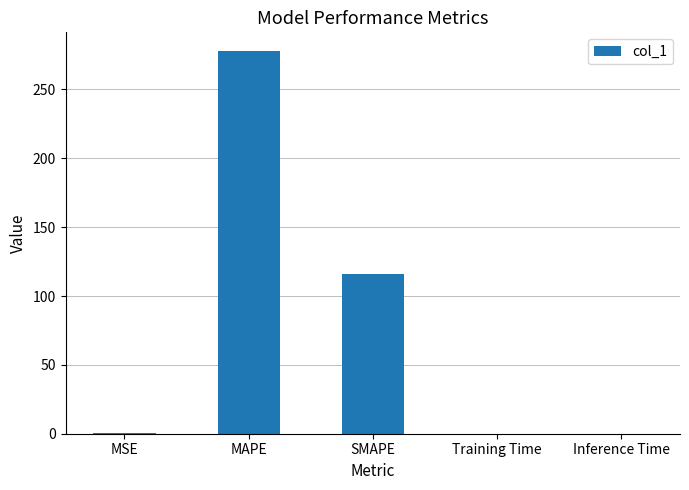

Are the bars grouped side by side (vs. stacked)?

No